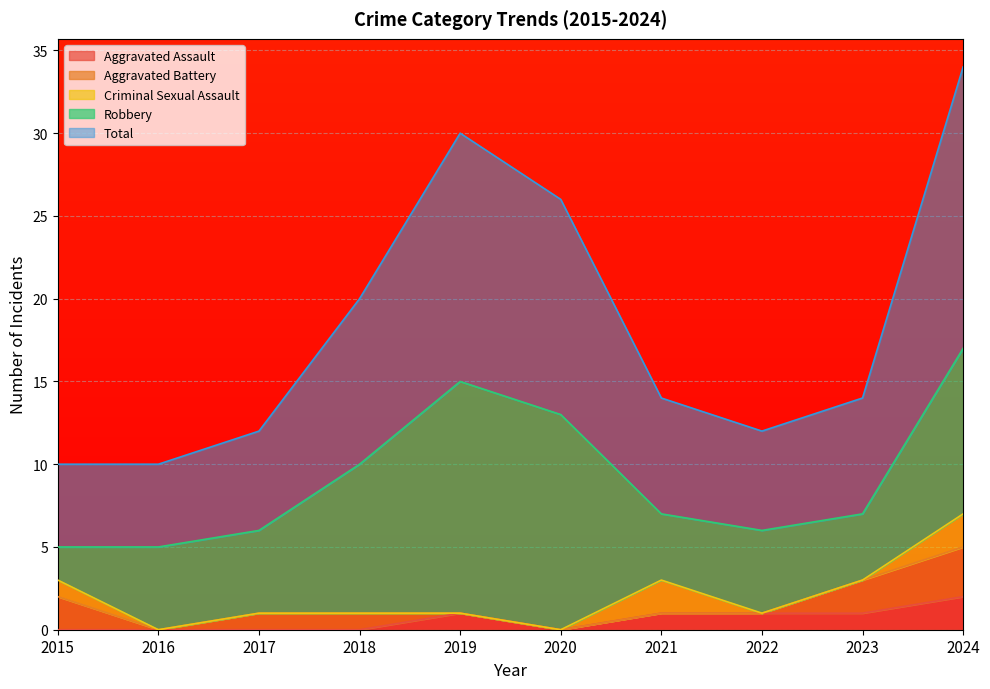

Which category has the highest value across all series?

2024